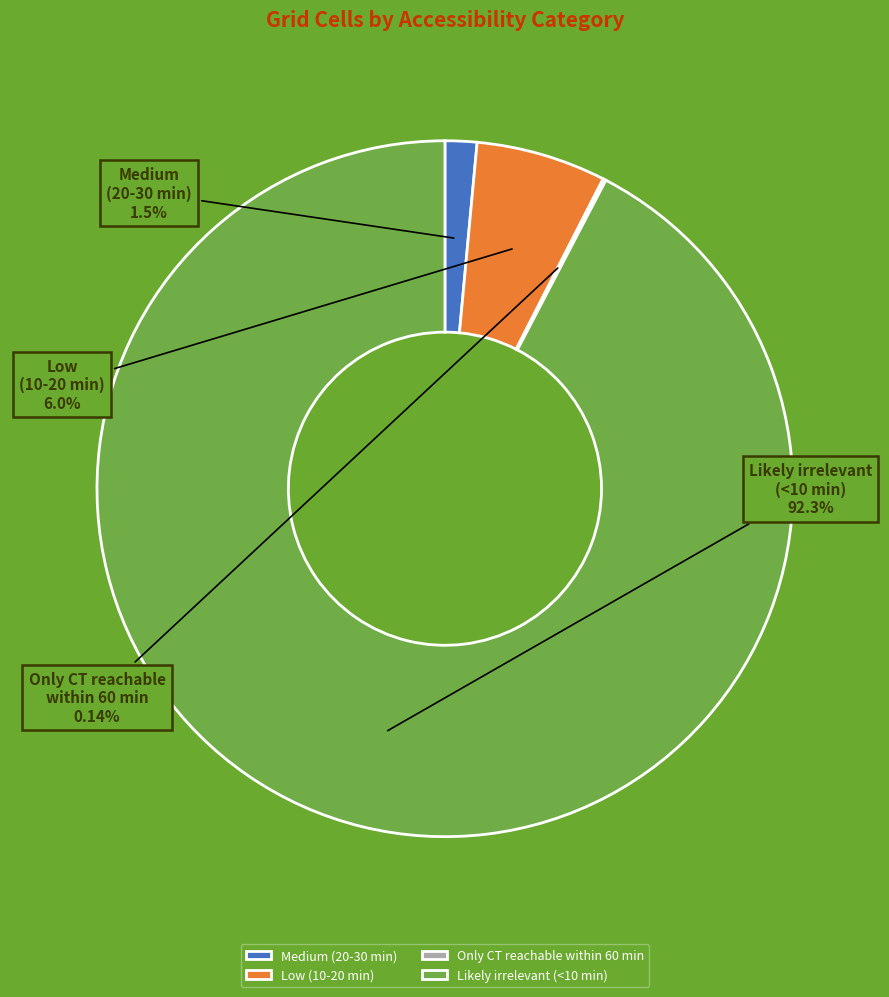

Is the sum of Likely irrelevant (<10 min) and Low (10-20 min) greater than half?

Yes